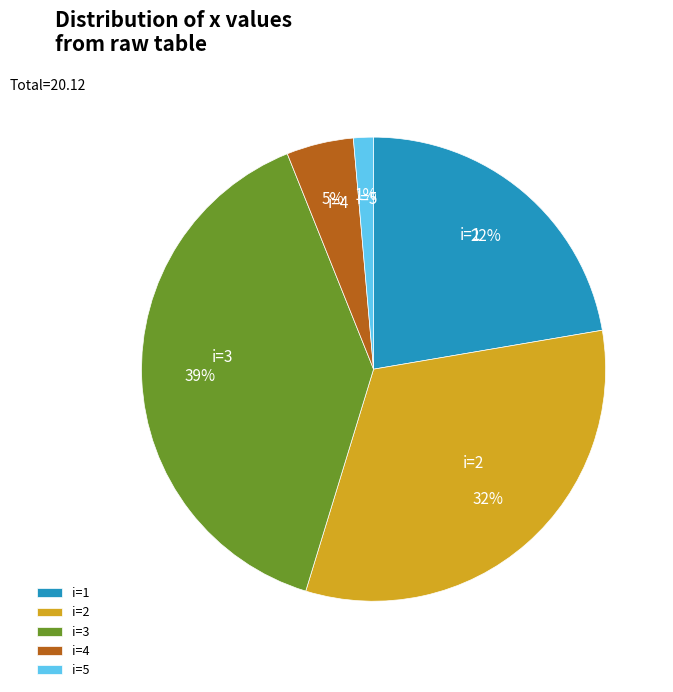

To the nearest percent, what portion does i=1 represent?

22%